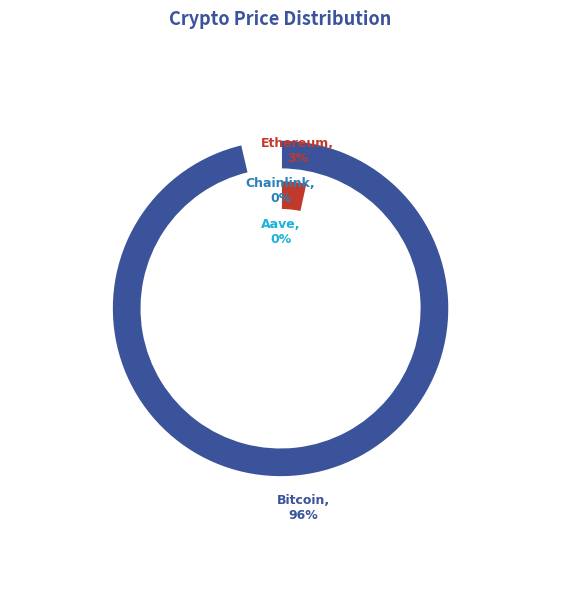

To the nearest percent, what is the combined percentage of Bitcoin and Ethereum?

100%